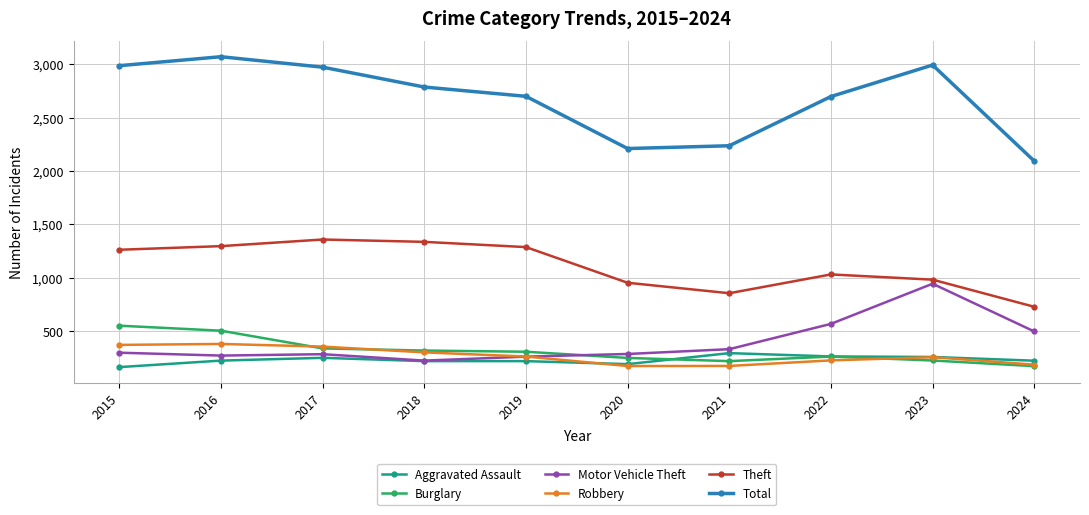

What is the sum of the Theft values at 2016 and 2022?

2329